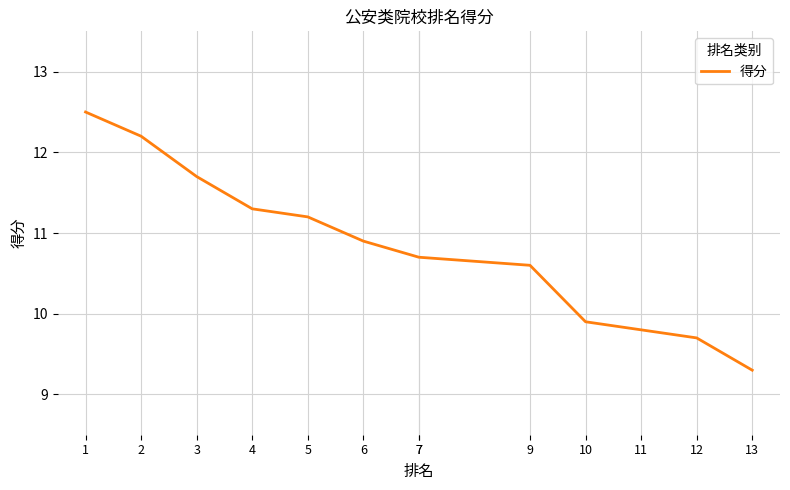

True or false: the data shows 11.7 at 3.

True